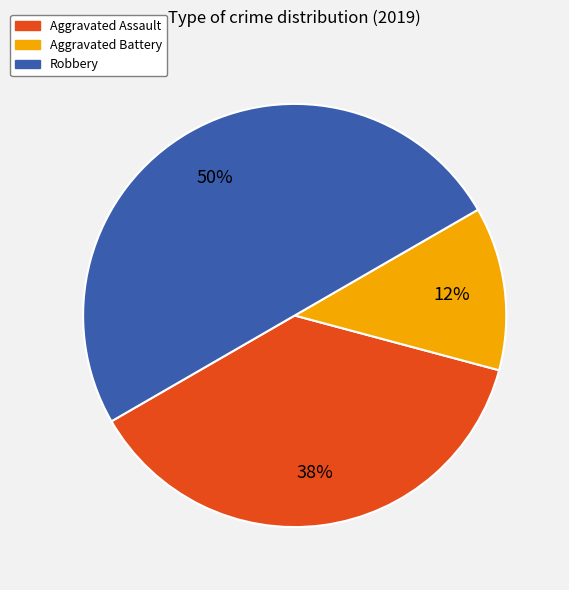

Is Aggravated Battery the majority of the pie?

No